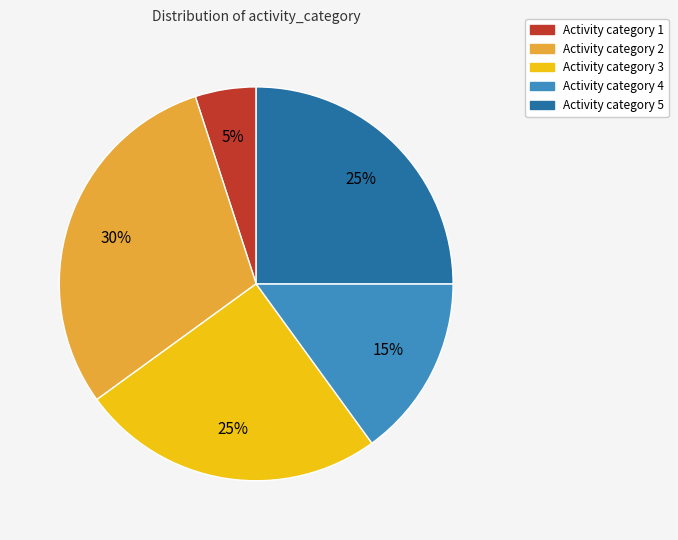

To the nearest percent, what is the average slice percentage?

20%